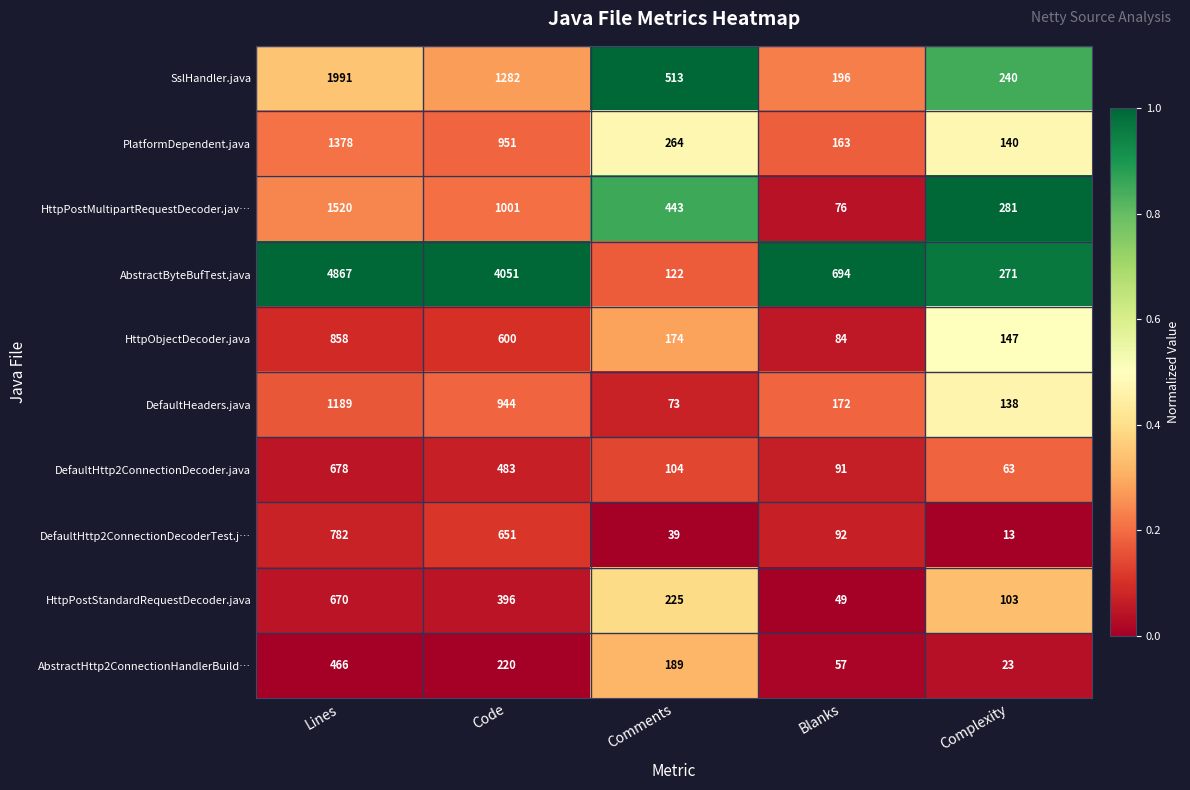

Which series has the largest total across all categories?

AbstractByteBufTest.java